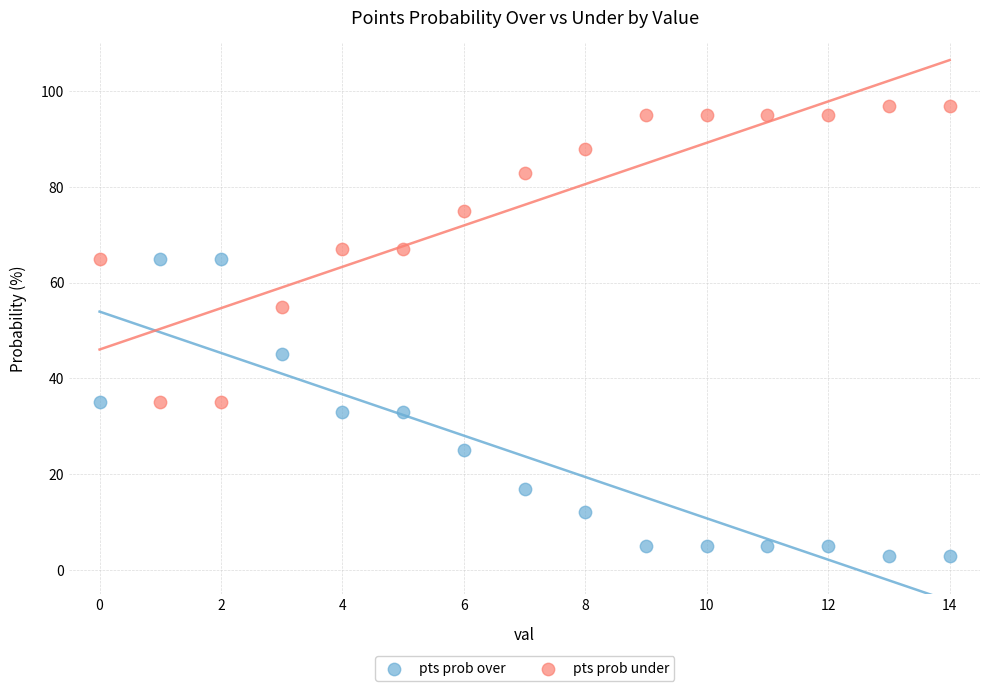

Which series contains the lowest Y value?

pts prob over